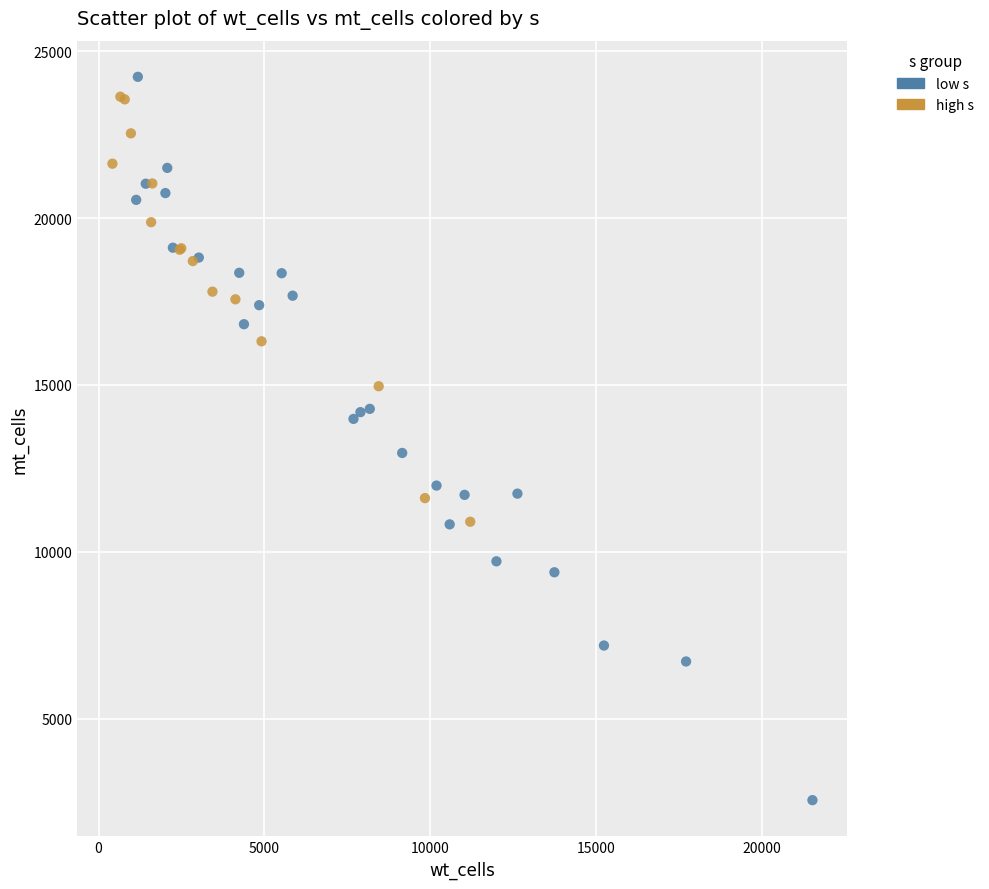

Which series contains the highest Y value?

low s